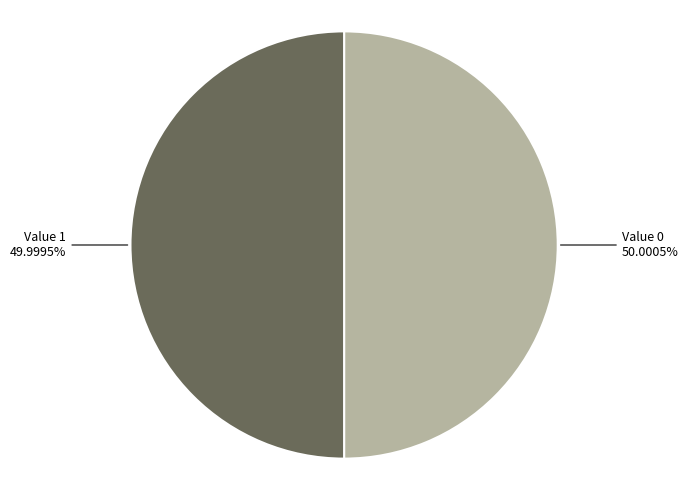

Approximately how many times larger is the value at Value 0 50.0005% compared to Value 1 49.9995%?

1.0